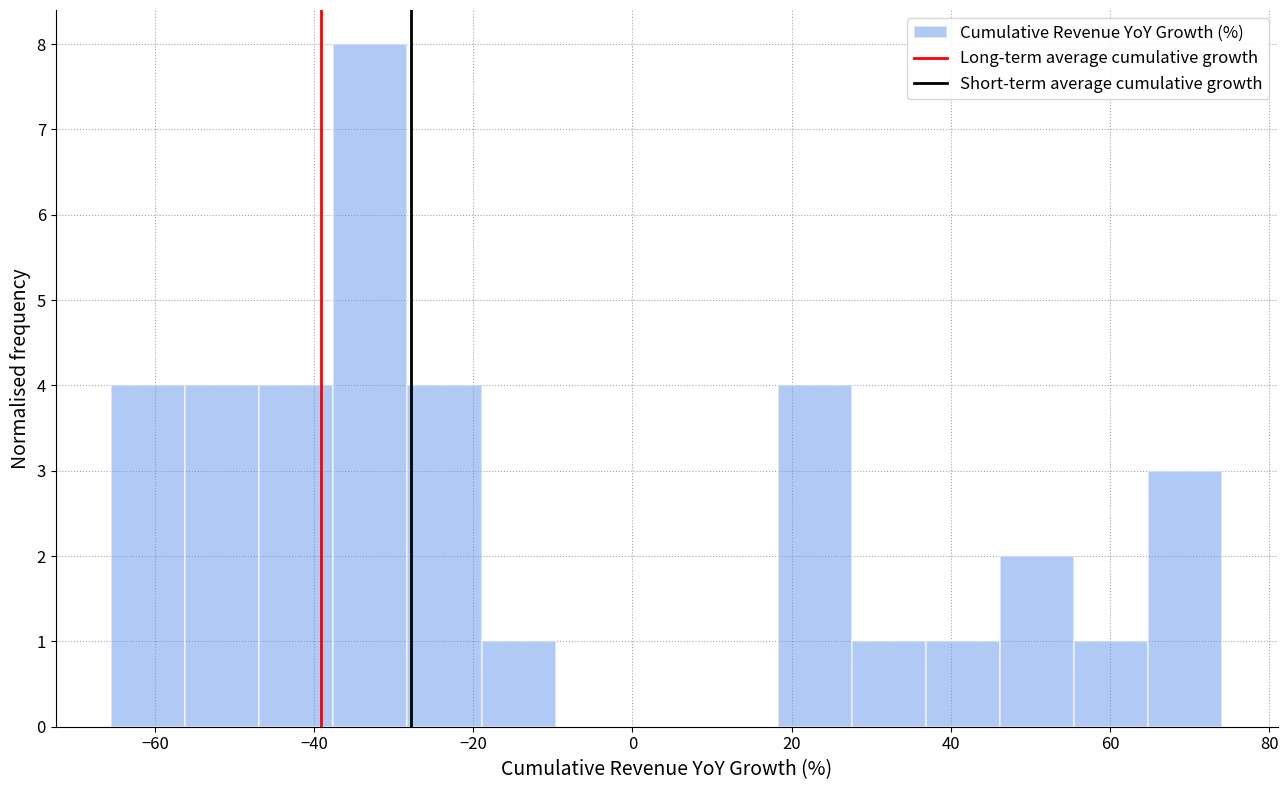

Reading left to right, list every bar in this chart as the range it spans on the x-axis followed by its height. Neither the bar edges nor the heights are printed on the chart, so give them approximately, as read against the axes.

-66 to -56: 4
-56 to -46: 4
-46 to -38: 4
-38 to -28: 8
-28 to -18: 4
-18 to -10: 1
-10 to 0: 0
0 to 8: 0
8 to 18: 0
18 to 28: 4
28 to 36: 1
36 to 46: 1
46 to 56: 2
56 to 64: 1
64 to 74: 3